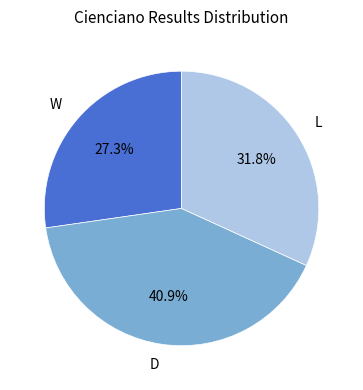

Which has a higher value, L or W?

L